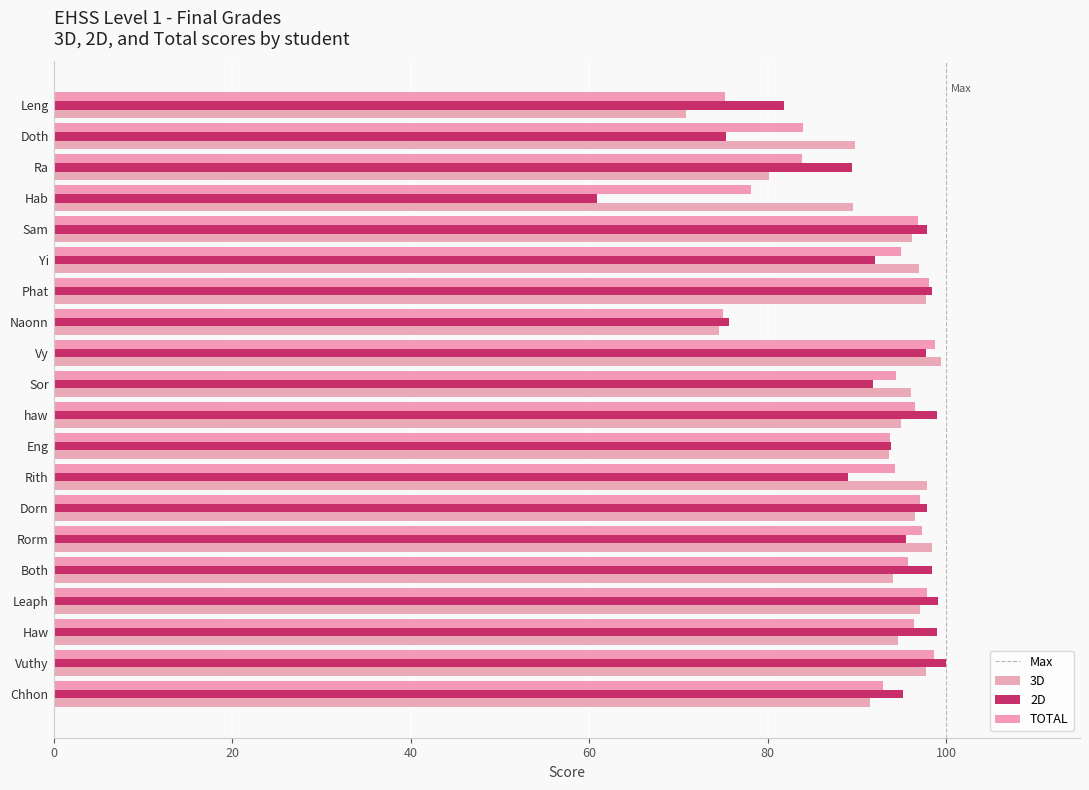

True or false: 2D has a value of 171.2 at Leaph.

False